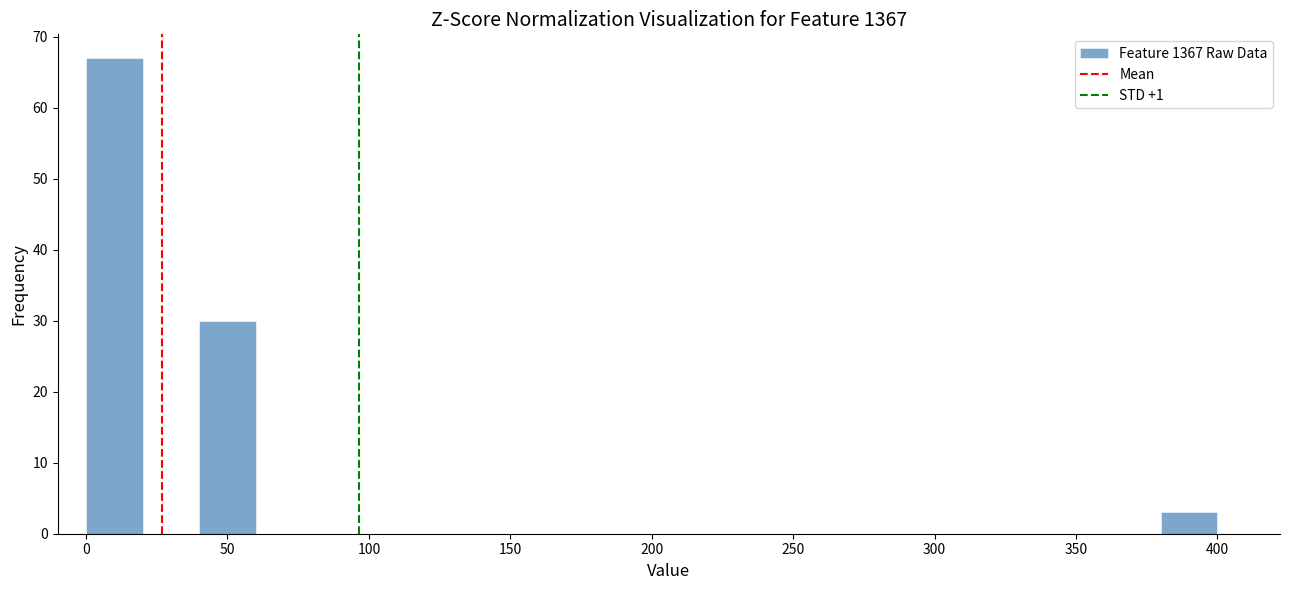

Reading left to right, list every bar in this chart as the range it spans on the x-axis followed by its height. The values are not printed on the chart, so give them approximately, as read against the axis.

0 to 20: 67
20 to 40: 0
40 to 60: 30
60 to 80: 0
80 to 100: 0
100 to 120: 0
120 to 140: 0
140 to 160: 0
160 to 180: 0
180 to 200: 0
200 to 220: 0
220 to 240: 0
240 to 260: 0
260 to 280: 0
280 to 300: 0
300 to 320: 0
320 to 340: 0
340 to 360: 0
360 to 380: 0
380 to 400: 3